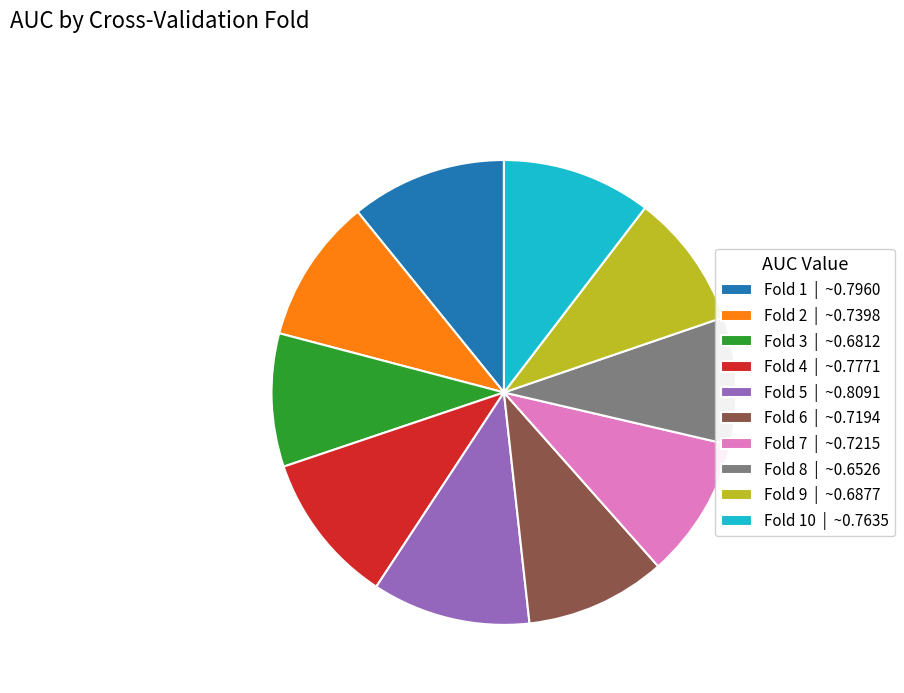

Does any single category account for the majority?

No